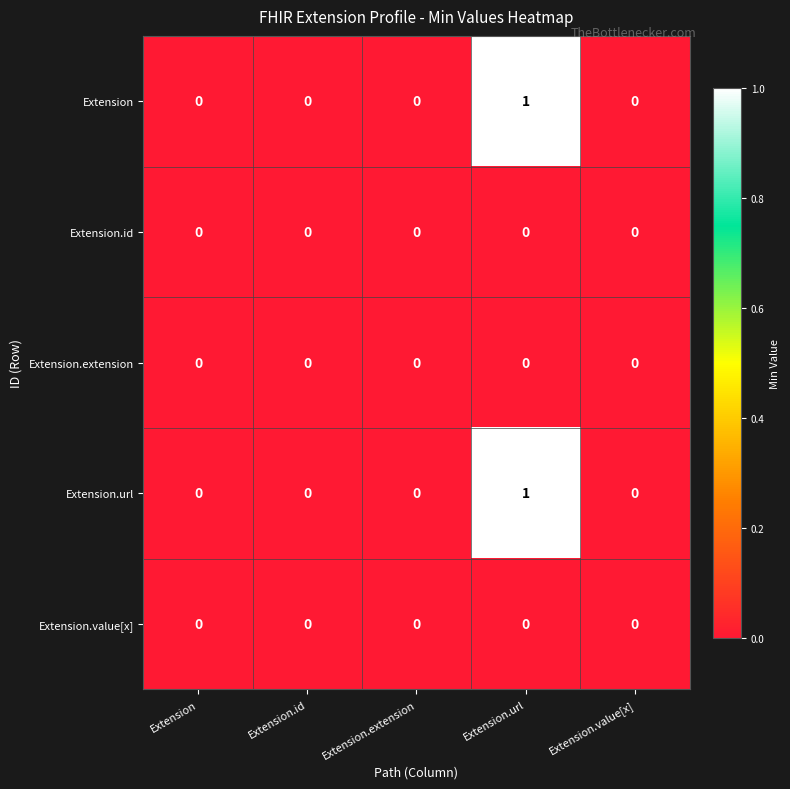

Reading left to right, transcribe all the data shown in this chart.

Extension: Extension=0	Extension.id=0	Extension.extension=0	Extension.url=1	Extension.value[x]=0
Extension.id: Extension=0	Extension.id=0	Extension.extension=0	Extension.url=0	Extension.value[x]=0
Extension.extension: Extension=0	Extension.id=0	Extension.extension=0	Extension.url=0	Extension.value[x]=0
Extension.url: Extension=0	Extension.id=0	Extension.extension=0	Extension.url=1	Extension.value[x]=0
Extension.value[x]: Extension=0	Extension.id=0	Extension.extension=0	Extension.url=0	Extension.value[x]=0